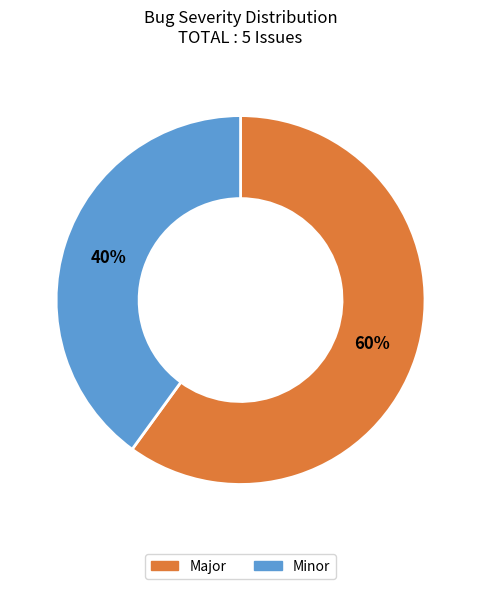

Which slice is the smallest?

Minor